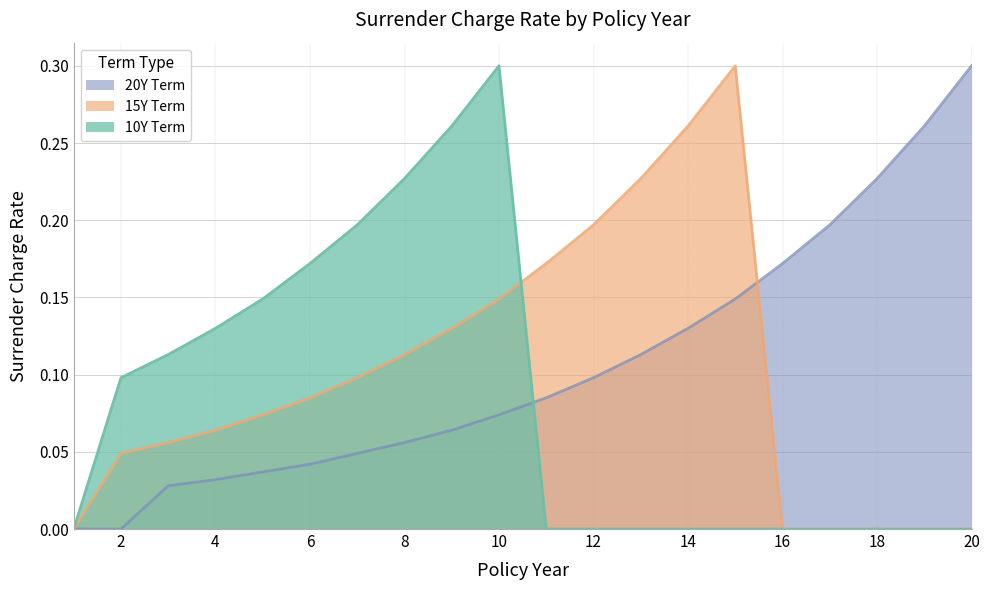

Reading left to right, extract all data points from this chart.

20Y Term: 0.0	0.0	0.0	0.0	0.0	0.0	0.0	0.1	0.1	0.1	0.1	0.1	0.1	0.1	0.1	0.2	0.2	0.2	0.3	0.3
15Y Term: 0.0	0.0	0.1	0.1	0.1	0.1	0.1	0.1	0.1	0.1	0.2	0.2	0.2	0.3	0.3	0.0	0.0	0.0	0.0	0.0
10Y Term: 0.0	0.1	0.1	0.1	0.1	0.2	0.2	0.2	0.3	0.3	0.0	0.0	0.0	0.0	0.0	0.0	0.0	0.0	0.0	0.0